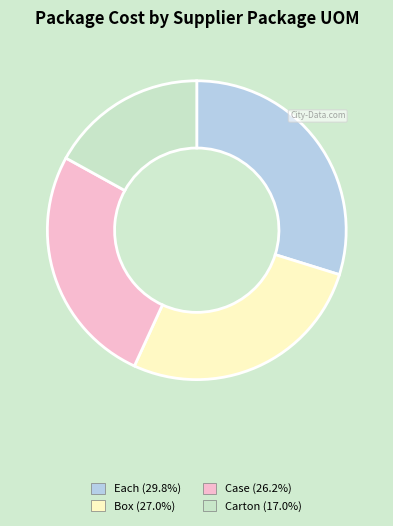

How many segments does this pie chart have?

4